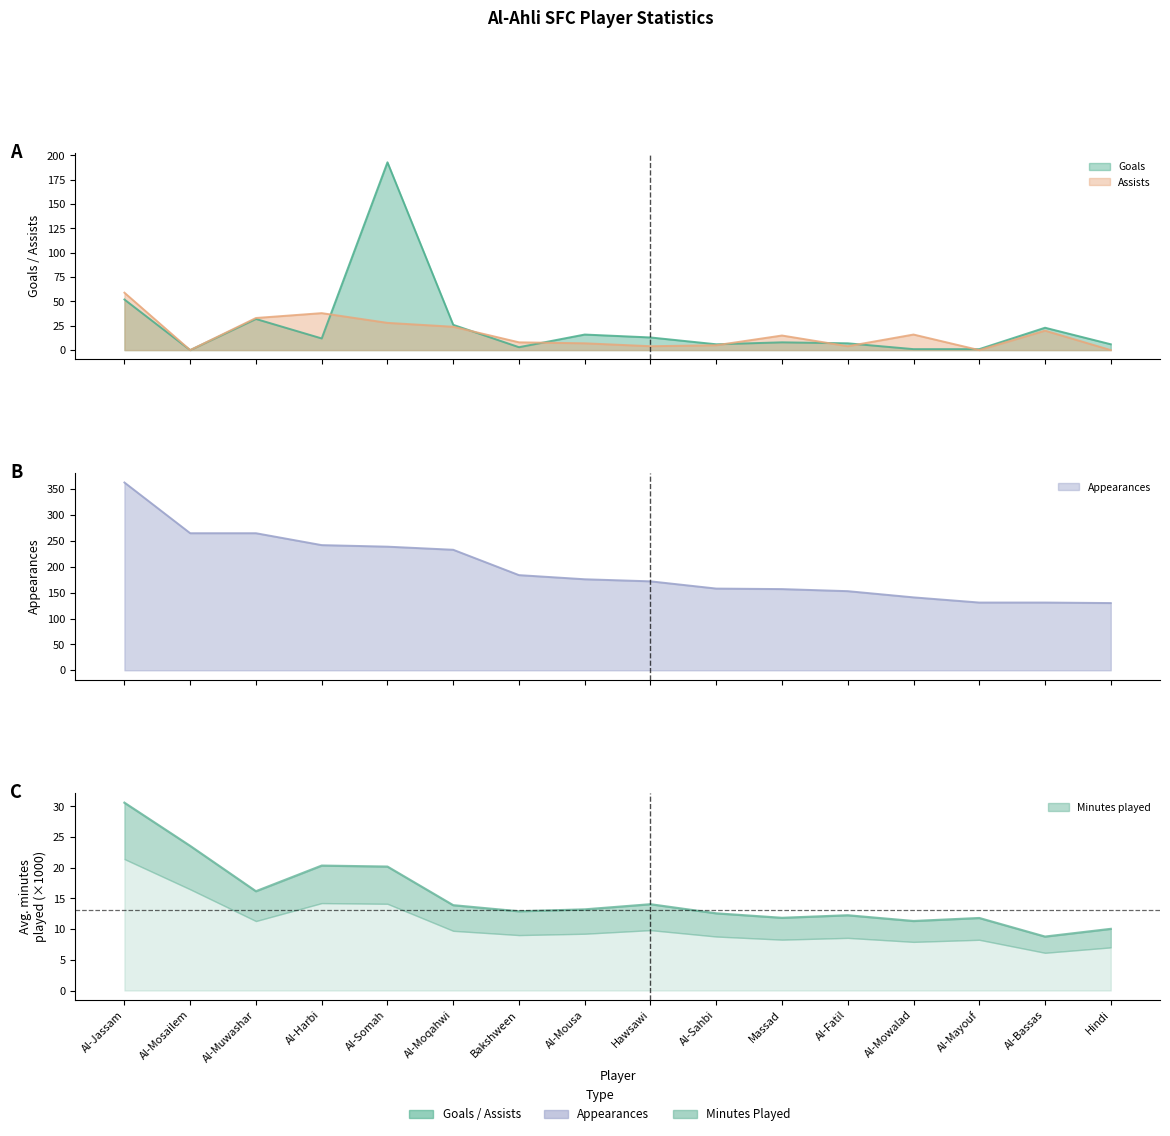

What position from the left is Al-Mousa?

8